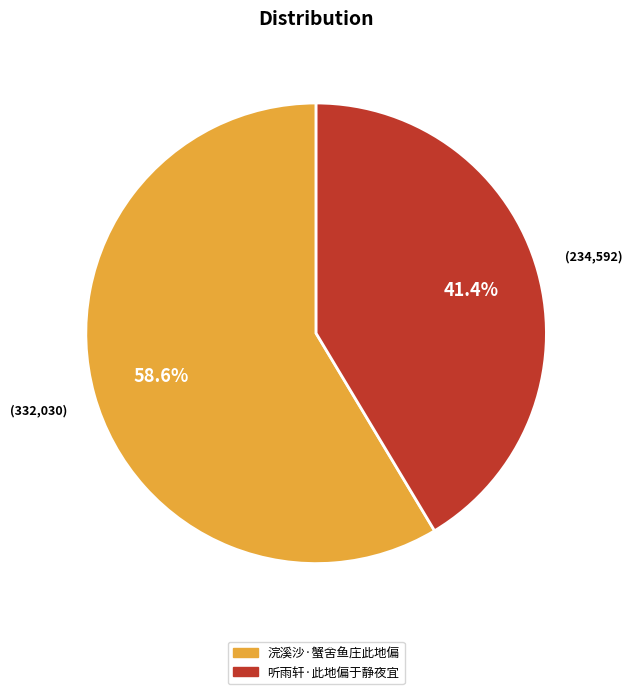

To the nearest percent, what is the difference between the largest and smallest slice percentages?

17%